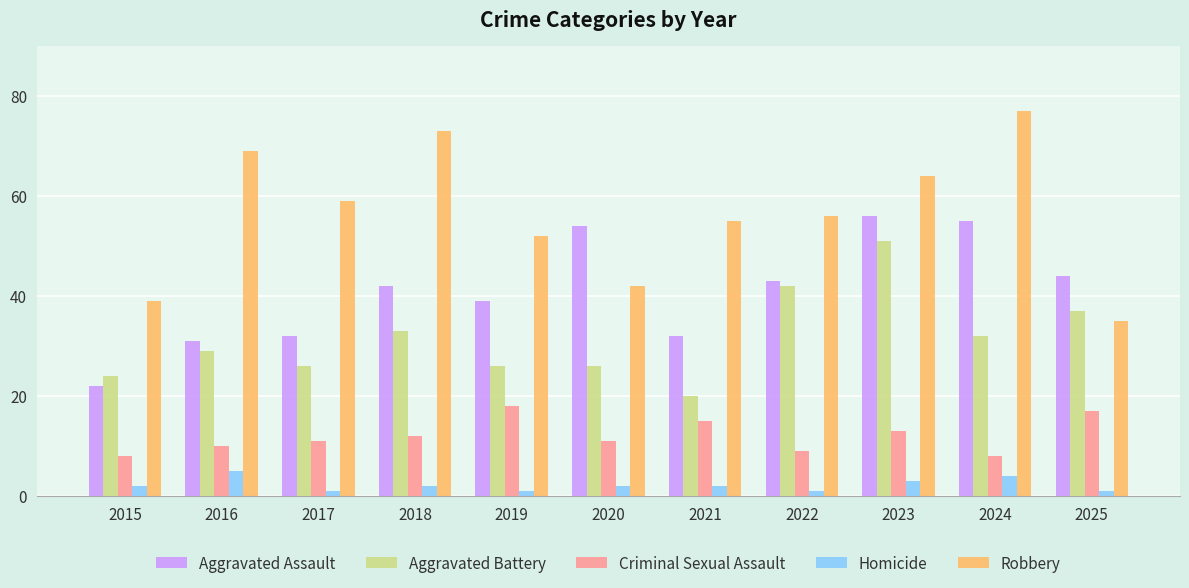

What is the greatest value displayed?

77